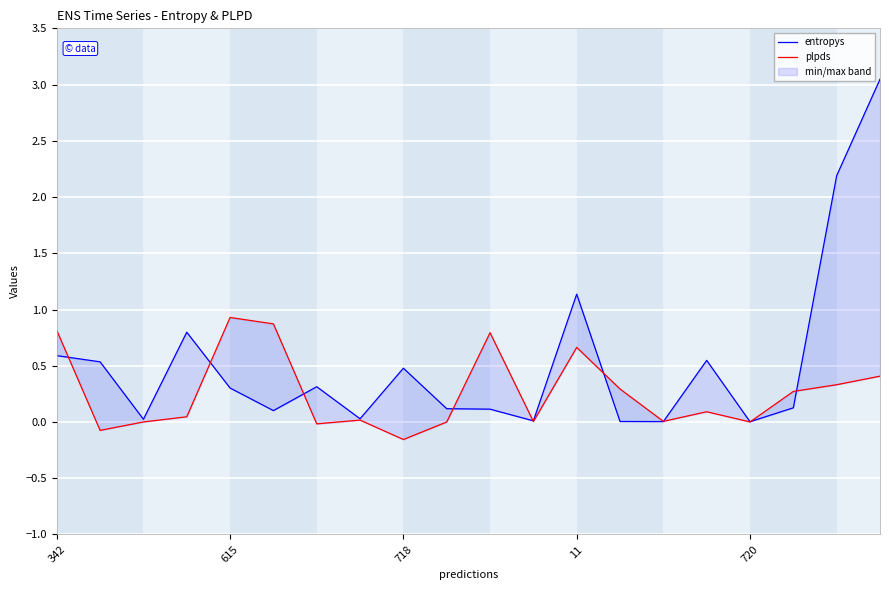

What is the average value of the plpds series?

0.3